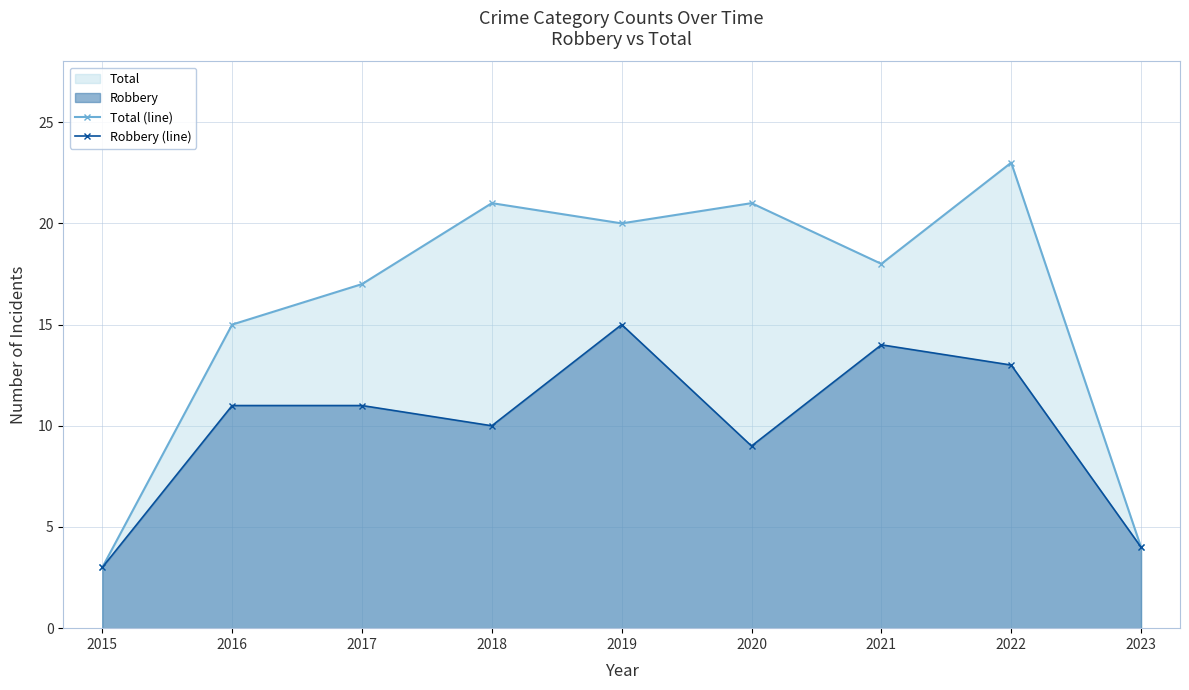

Reading left to right, list all the values displayed in this chart.

Total (line): 3	15	17	21	20	21	18	23	4
Robbery (line): 3	11	11	10	15	9	14	13	4